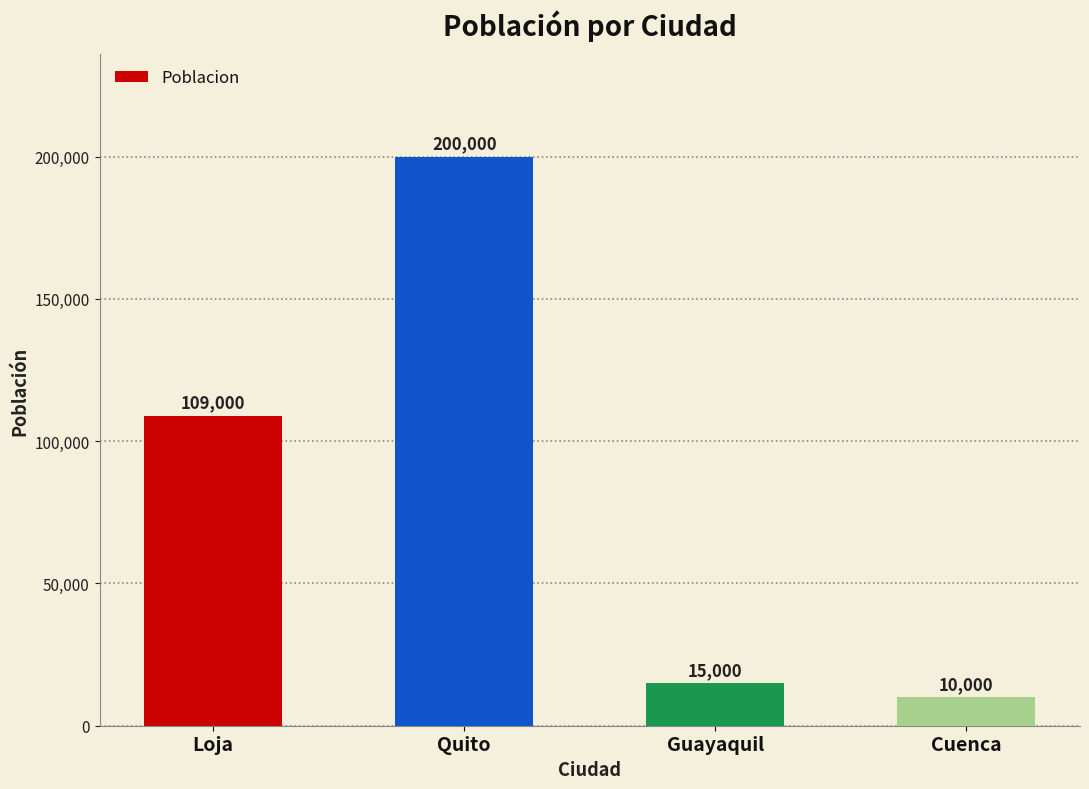

Reading right to left, extract all data points from this chart.

Cuenca=10000	Guayaquil=15000	Quito=200000	Loja=109000